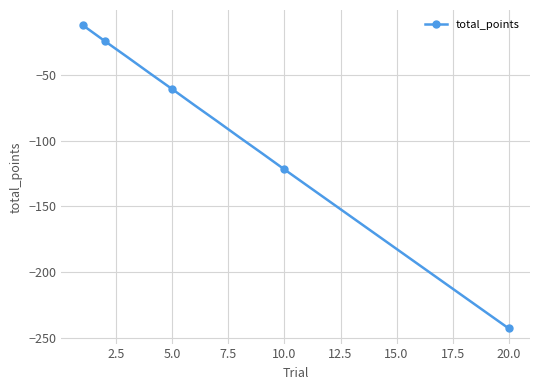

What is the value of the 12th point from the left?

-146.2